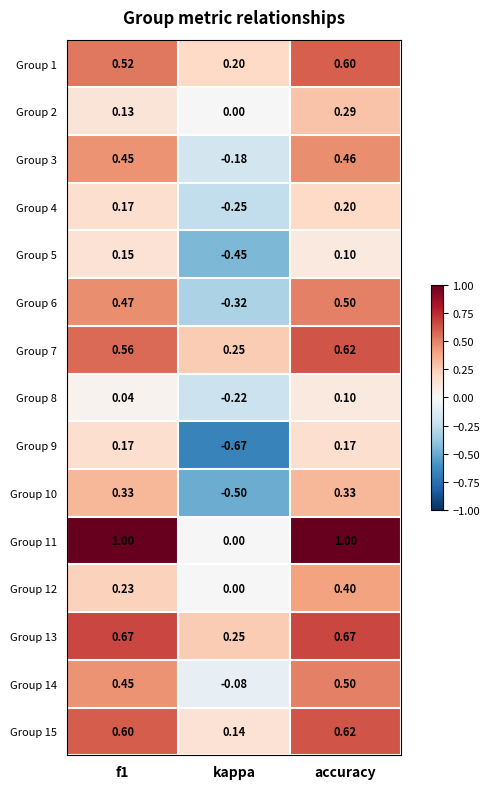

At which label does Group 2 reach its minimum?

kappa